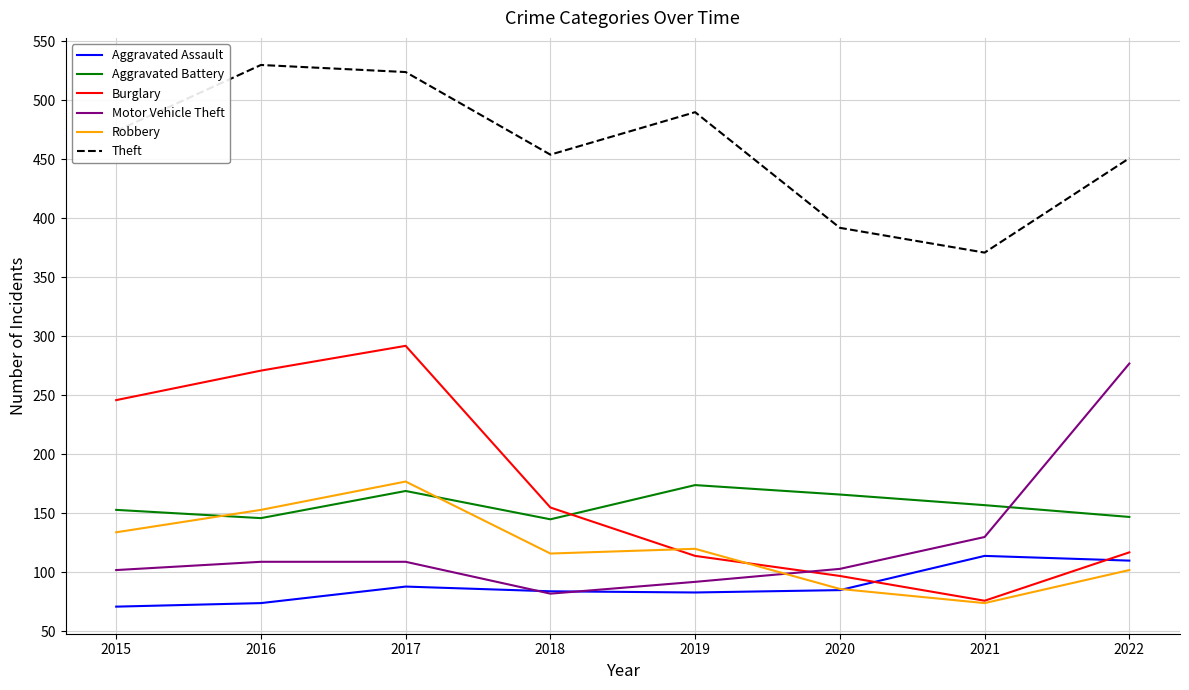

What is the greatest value displayed?

530